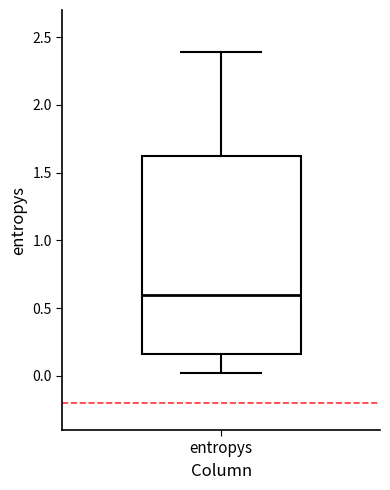

Read this box plot against the y-axis: the position of the median line, the range covered by the box, and the ends of both whiskers. The values are not printed on the chart, so give them approximately, as read against the axis.

median 0.60, box 0.15 to 1.60, whiskers 0.00 to 2.40